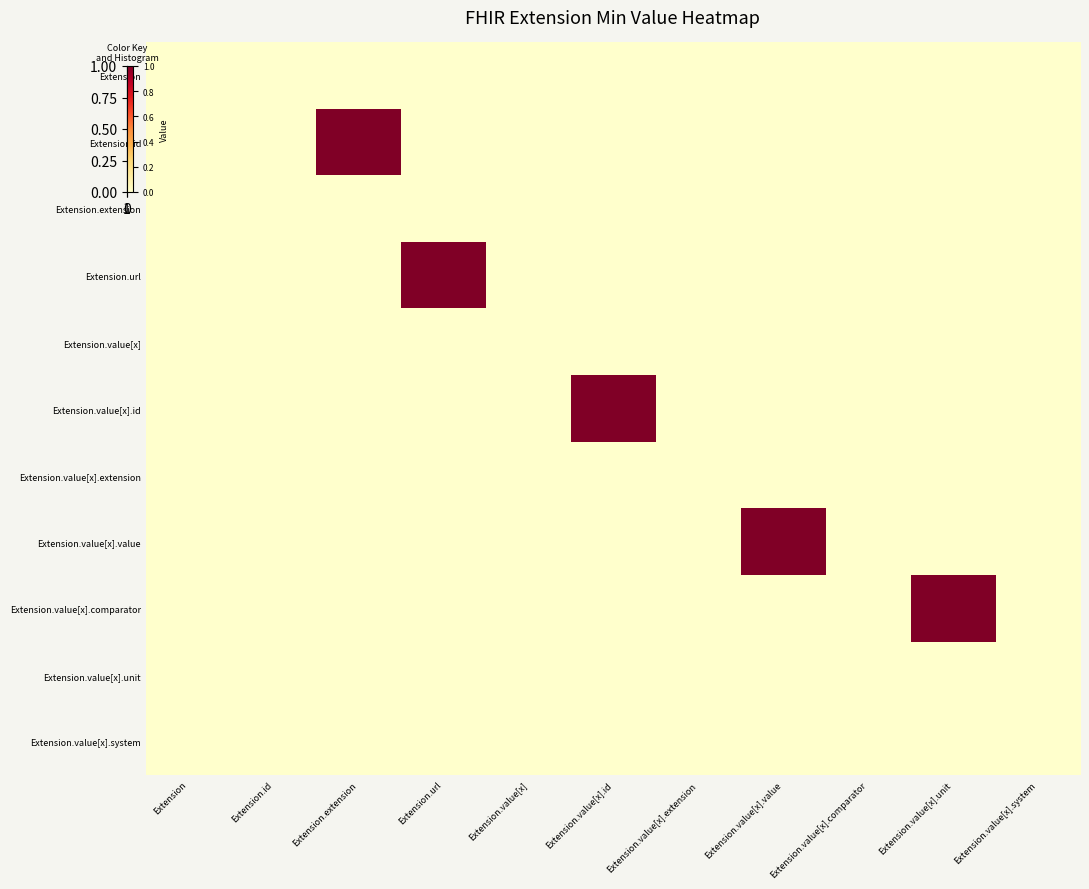

Between Extension.id and Extension.value[x].system, which is larger?

Extension.id